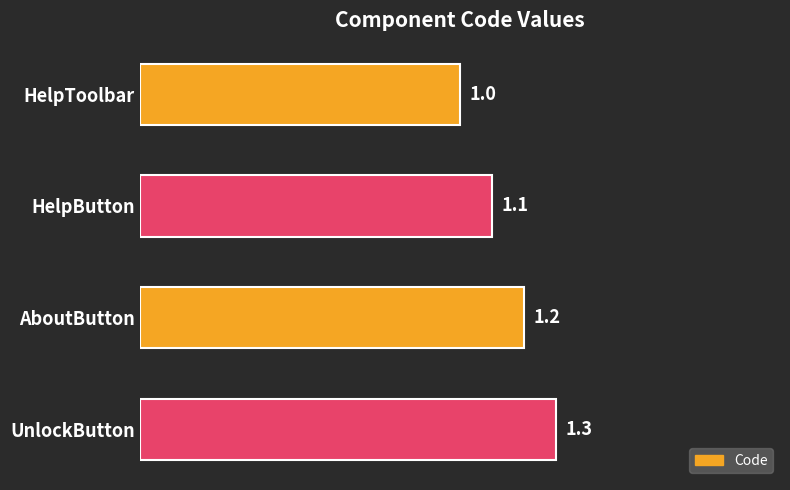

Reading bottom to top, list all the values displayed in this chart.

UnlockButton=1.3	AboutButton=1.2	HelpButton=1.1	HelpToolbar=1.0